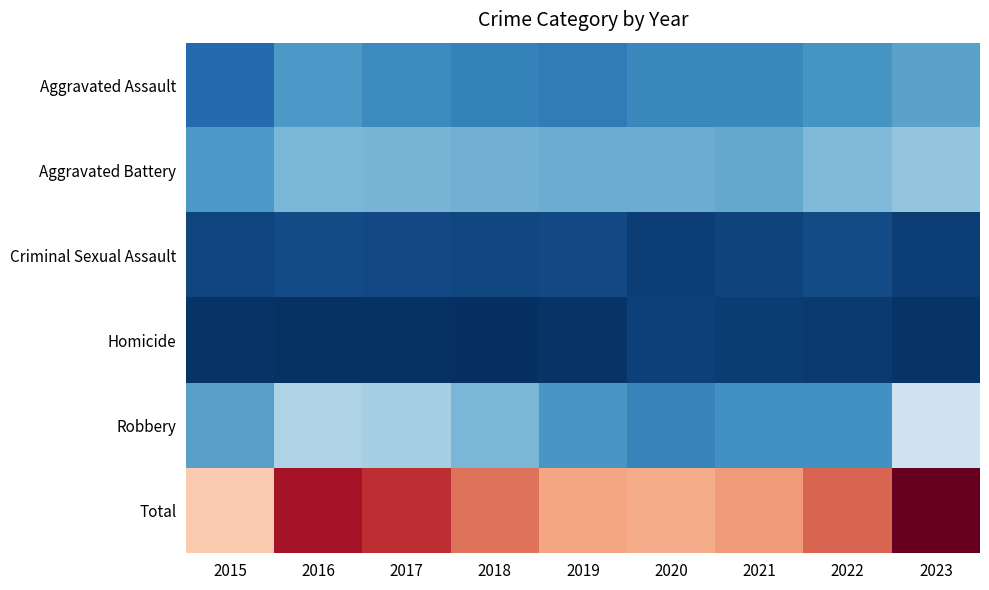

What is the spread (max minus min) of values at 2023?

529